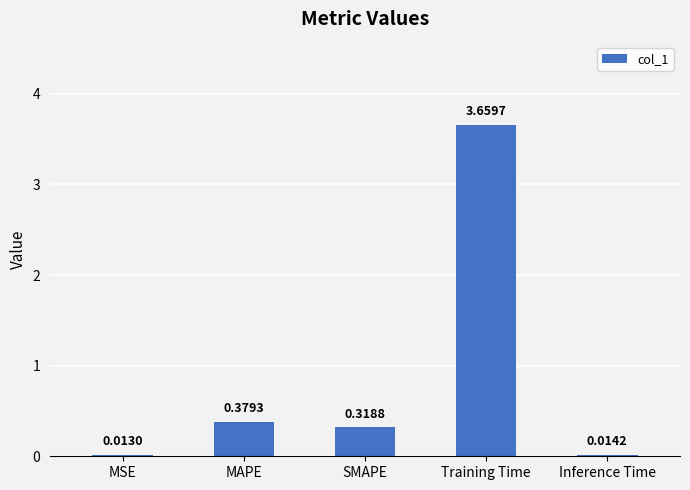

Are the bars horizontal?

No